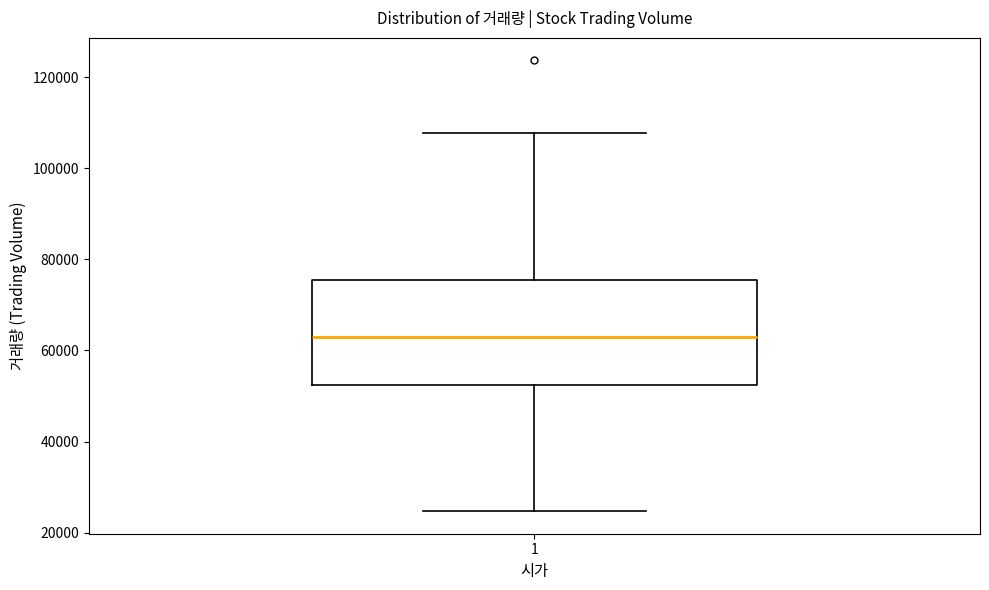

Where is the upper edge of the box at x = 1 on the y-axis? The values are not printed on the chart, so give them approximately, as read against the axis.

76000